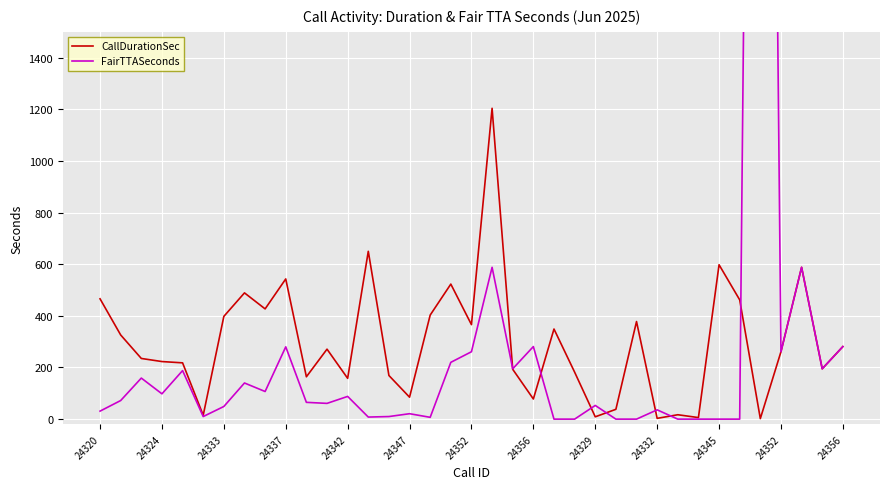

What is the spread (max minus min) of values at 22?

349